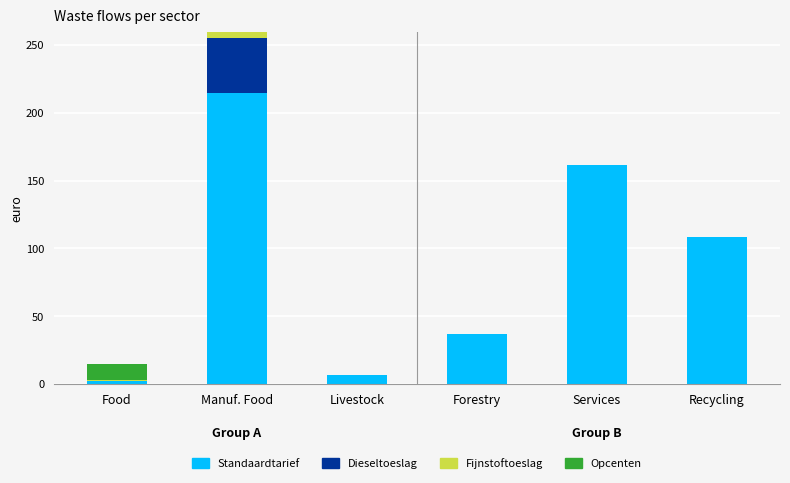

Is it true that Standaardtarief equals 6.6 at Livestock?

True